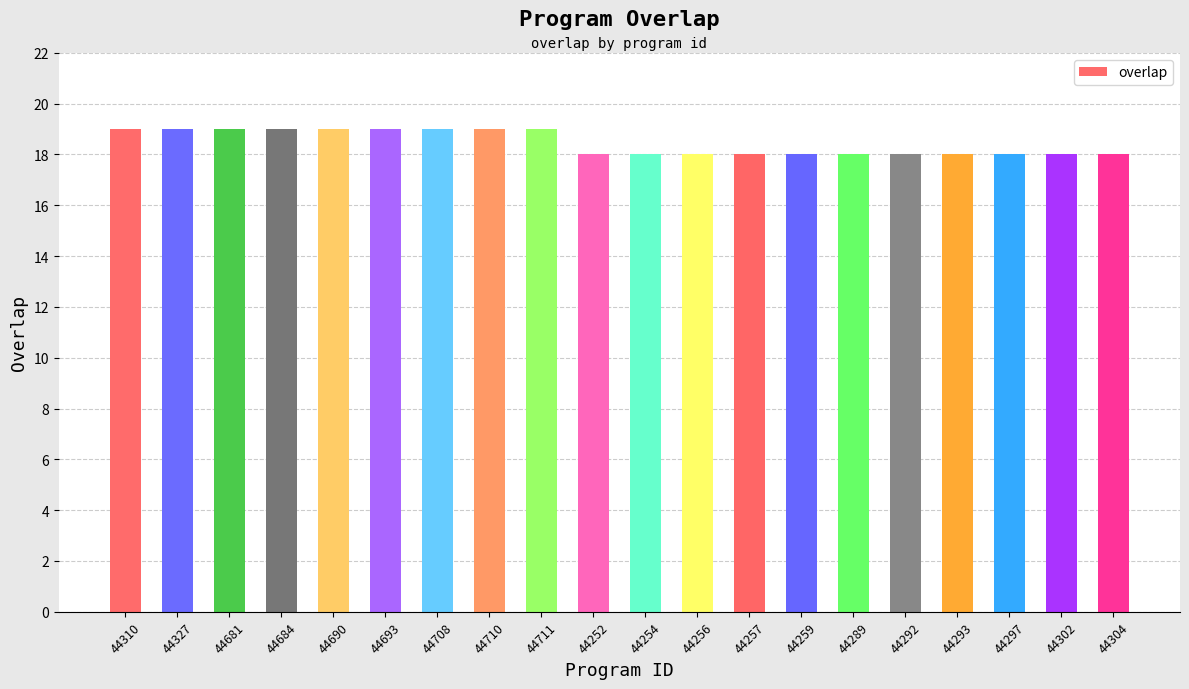

What is the ratio of the value at 44693 to the value at 44710?

1.0